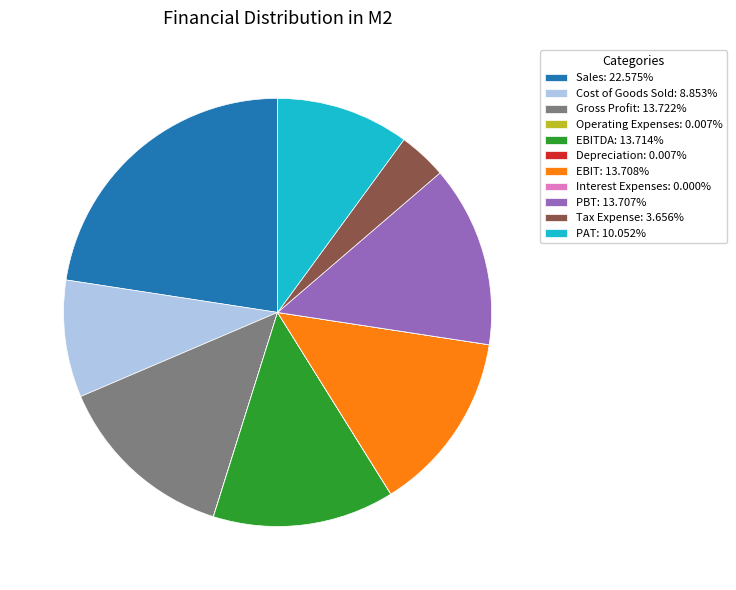

Does any single category account for the majority?

No